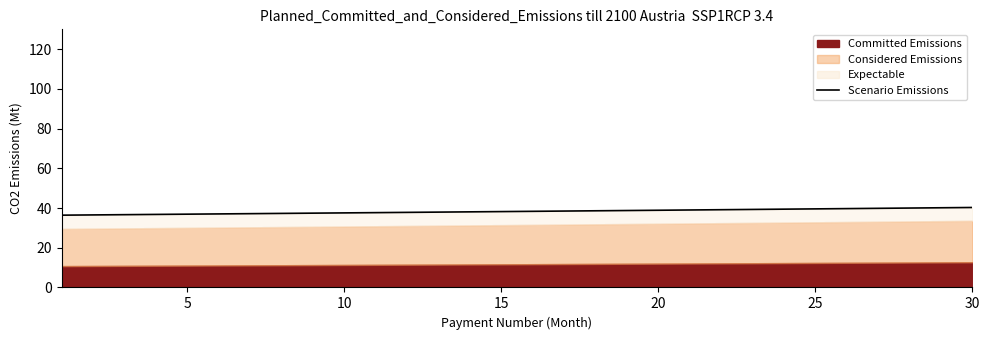

How many lines are shown in the chart?

1